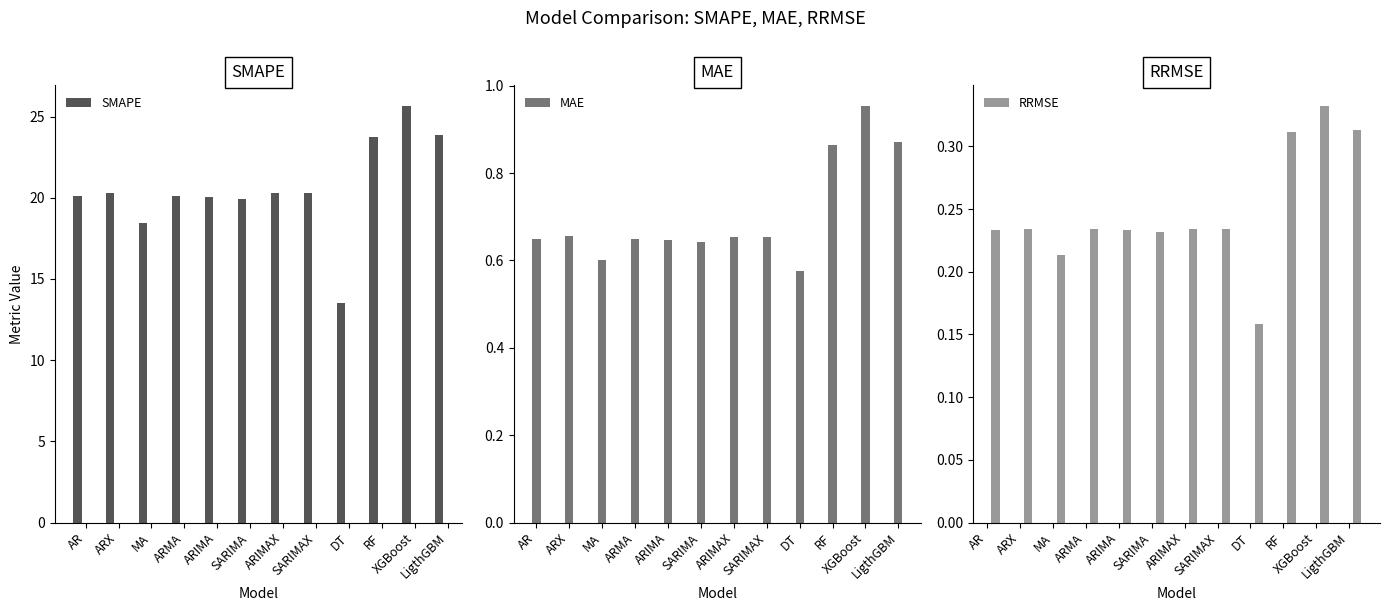

At which category is the sum across all series the highest?

XGBoost